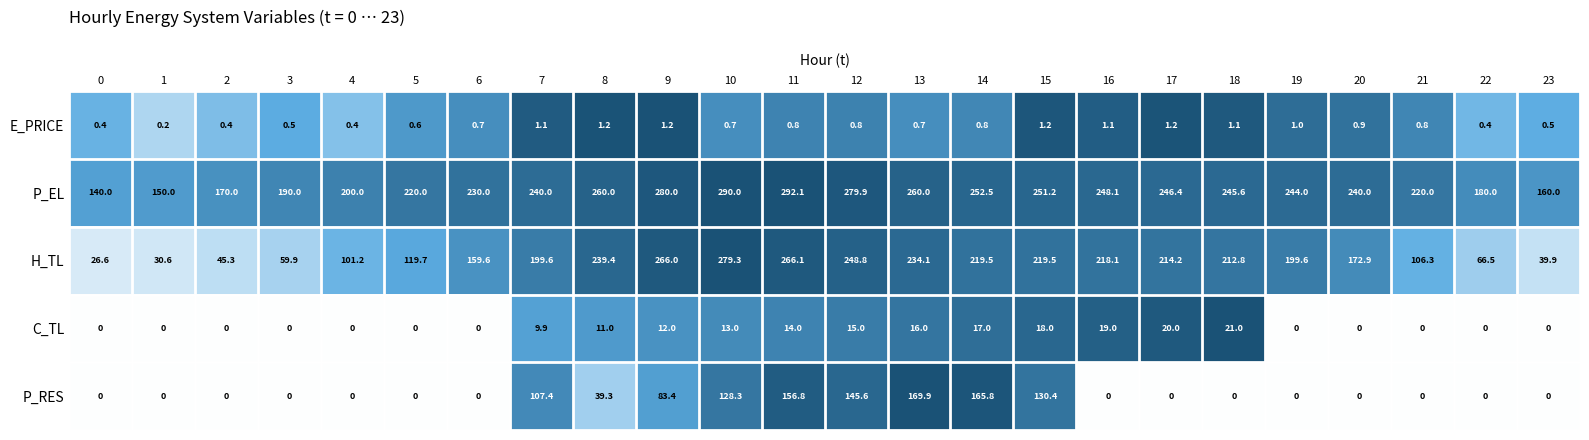

Rank the series by their maximum value, from lowest to highest.

E_PRICE, C_TL, P_RES, H_TL, P_EL